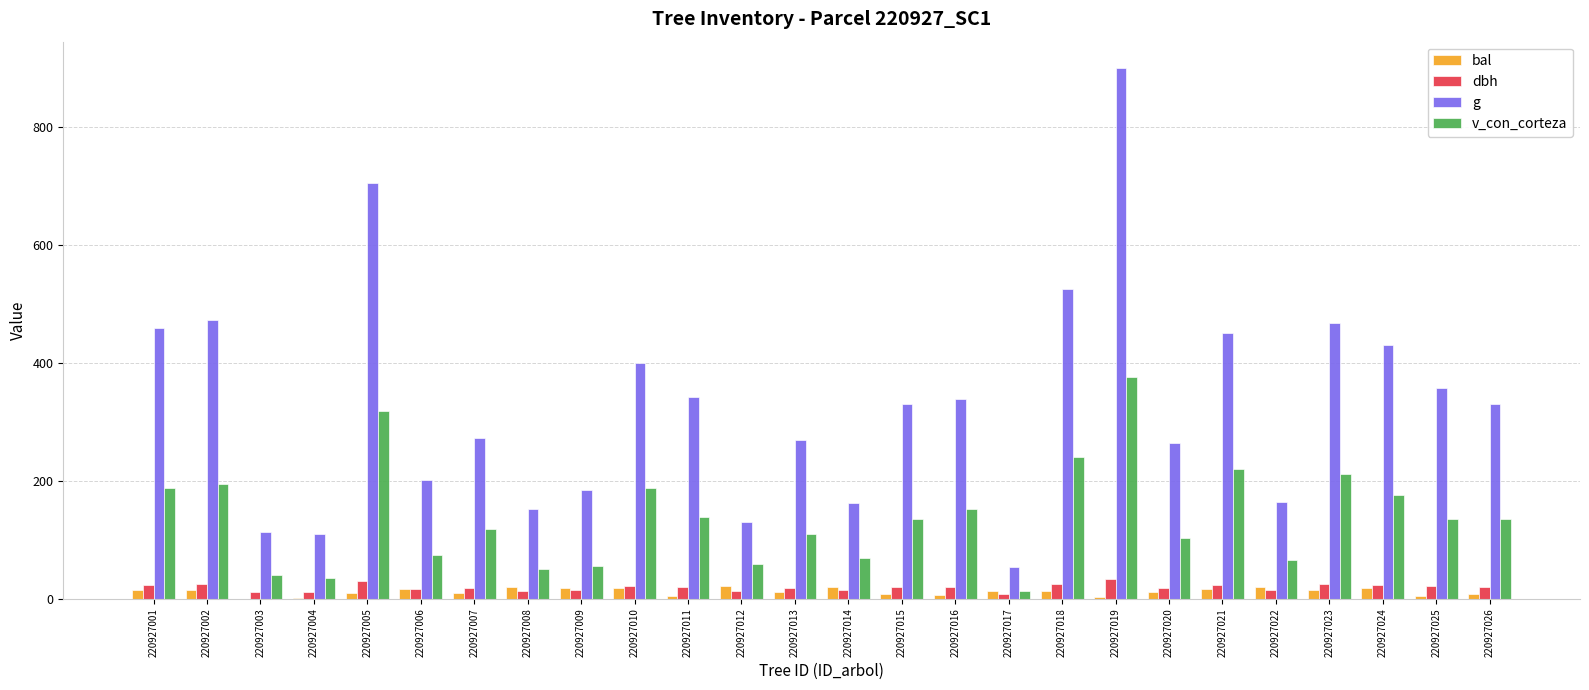

Is it true that g equals 117.1 at 220927009?

False